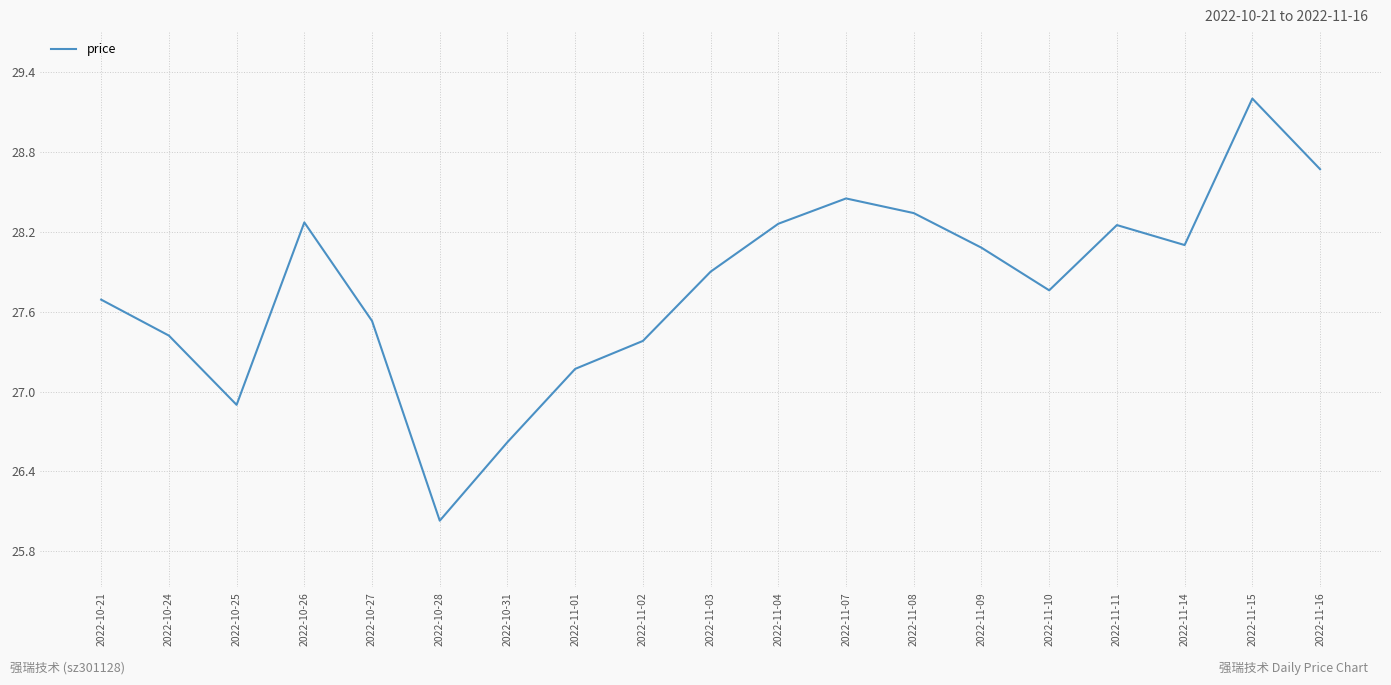

How many interior local valleys (lower than both neighbors) does the data have?

4